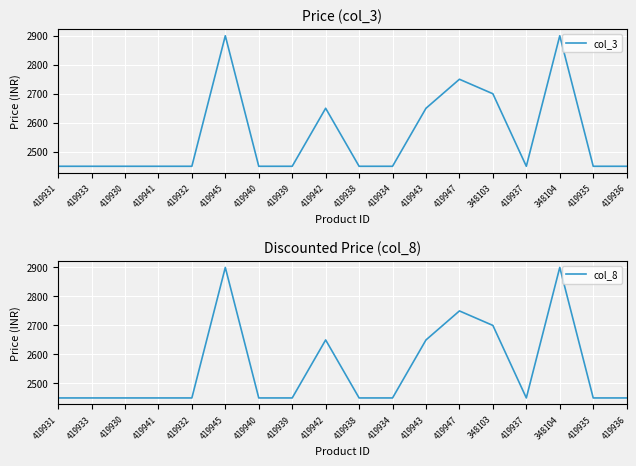

How many data points in col_3 are above 2450?

6